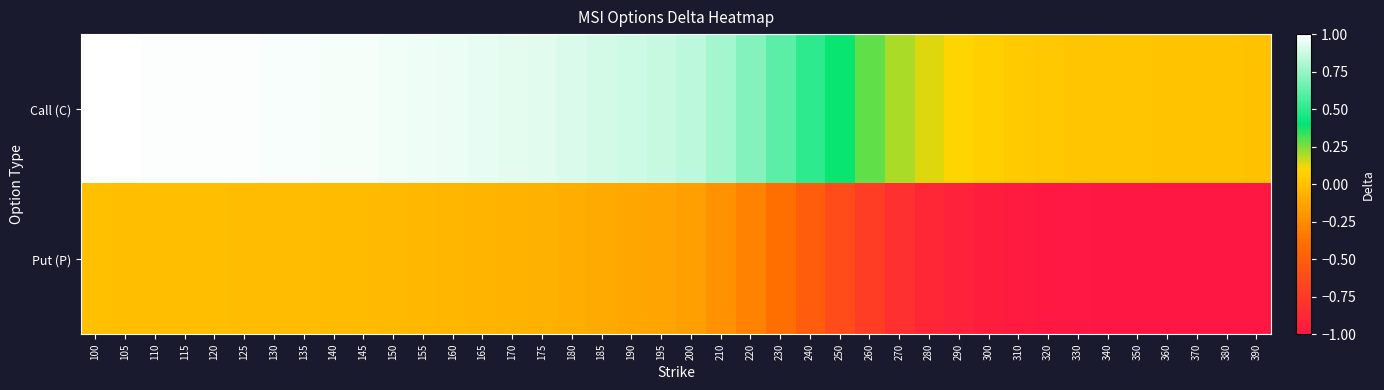

How many data points does each series have?

40